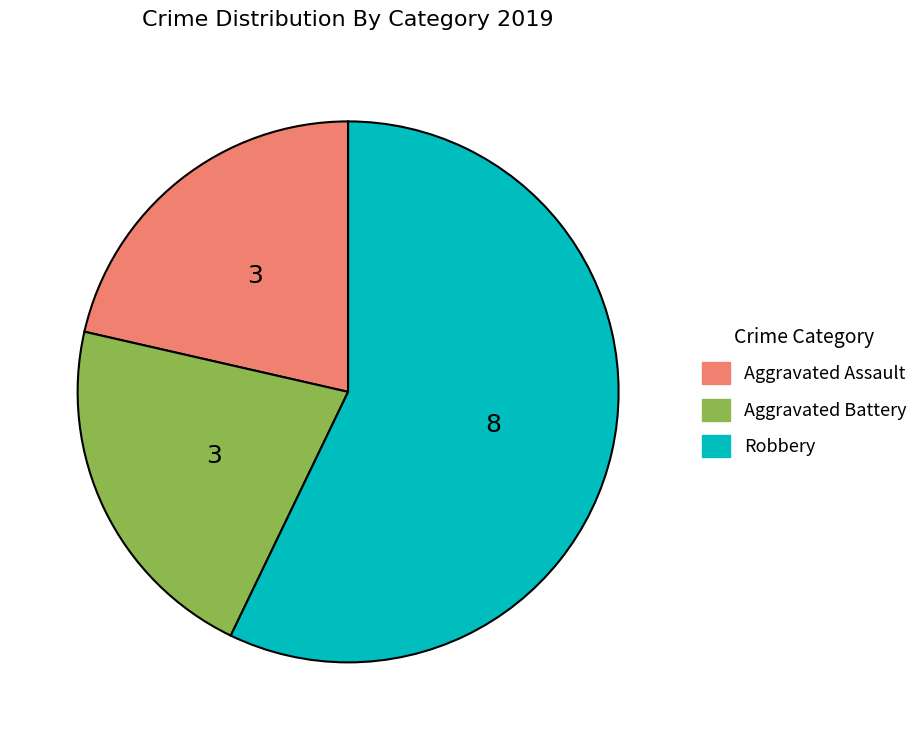

Which category has the biggest portion of the pie?

Robbery